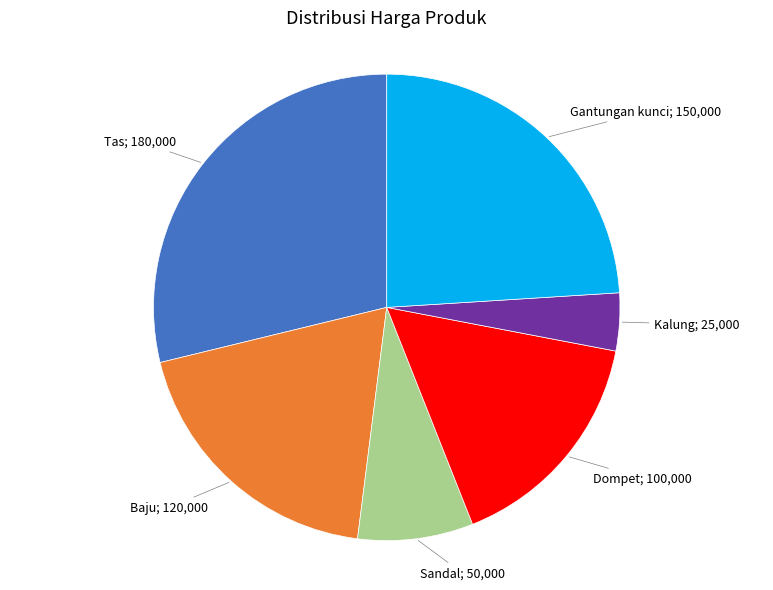

Is there a majority slice in this chart?

No